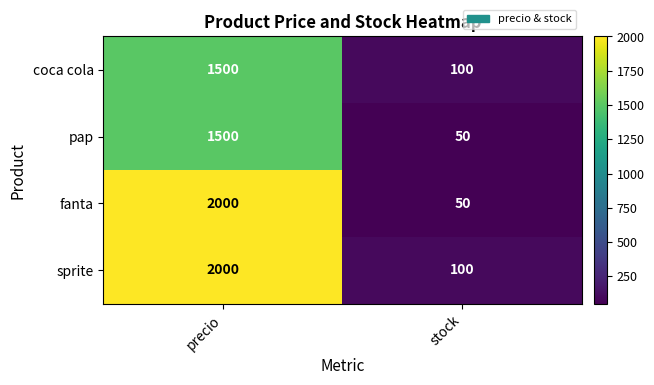

How many distinct data groups are displayed?

4